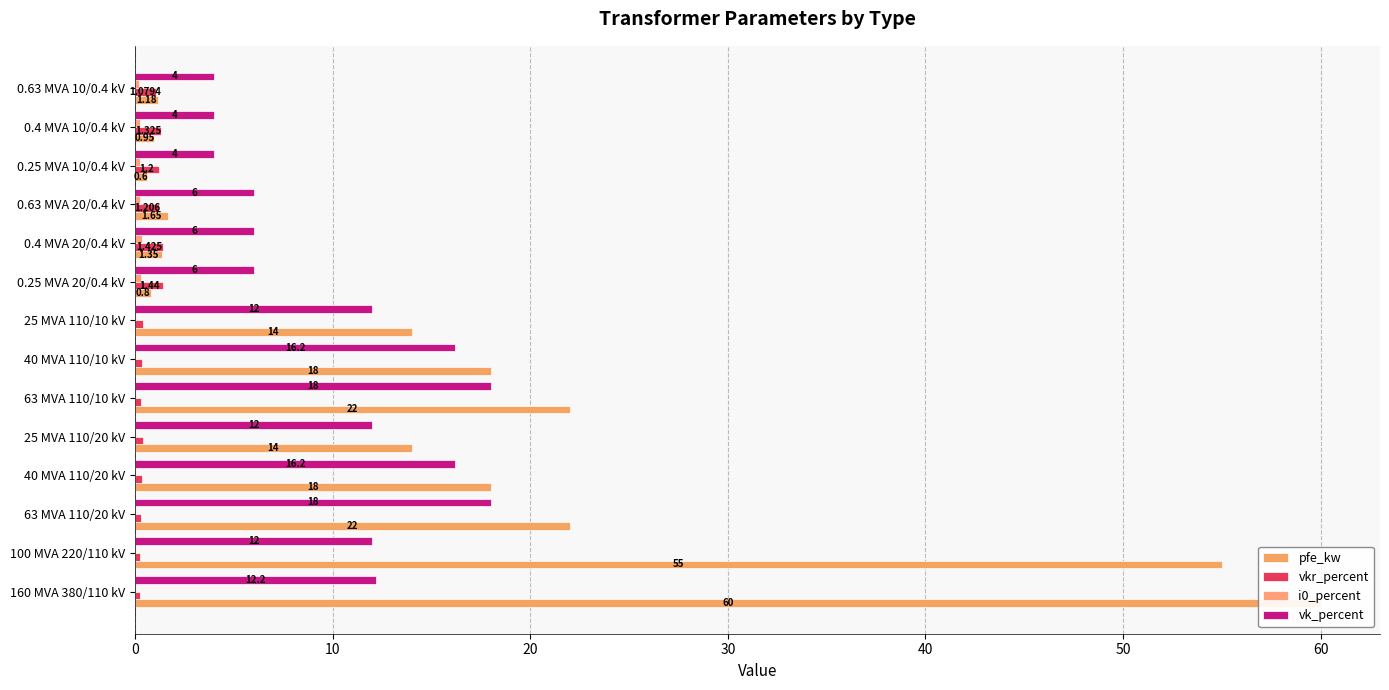

Which series has the largest total across all categories?

pfe_kw